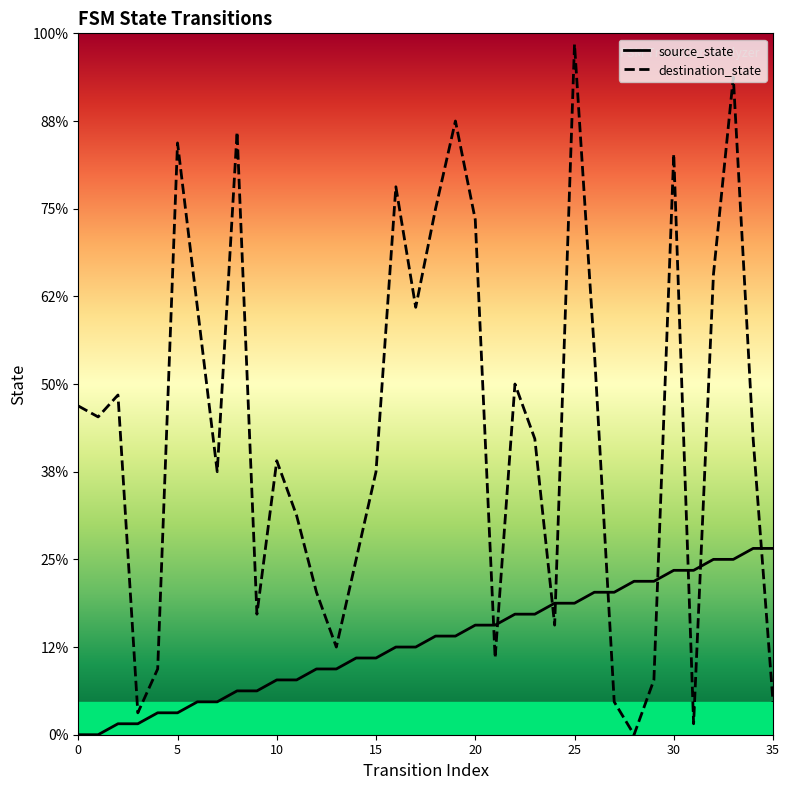

Which series contains the highest Y value?

destination_state